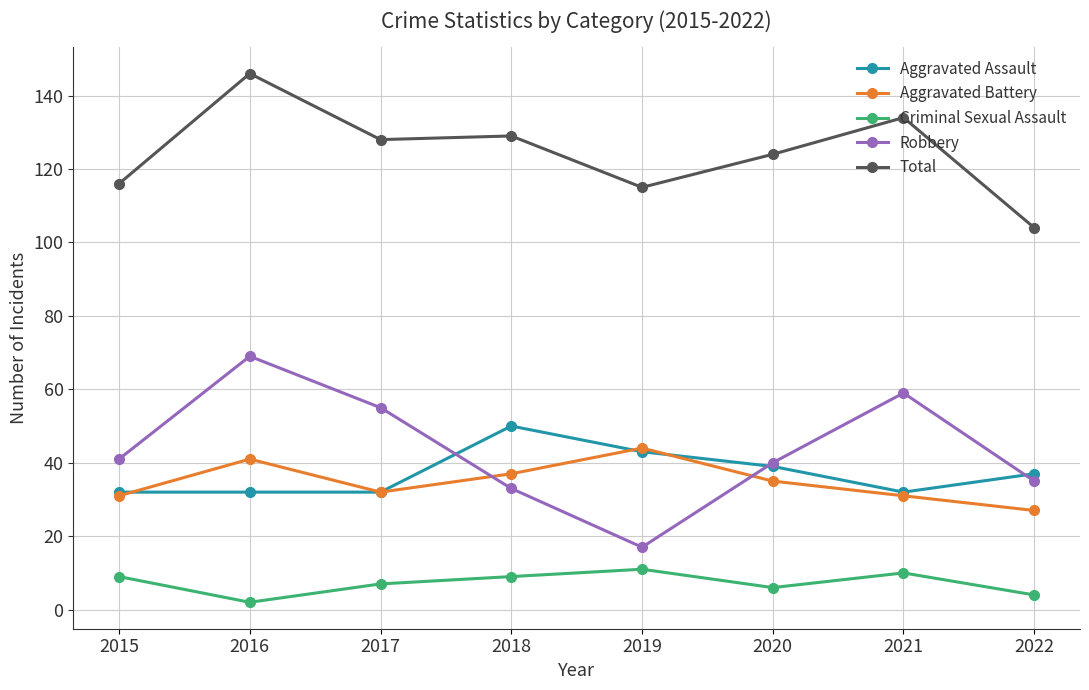

At how many categories does at least one series exceed 136?

1